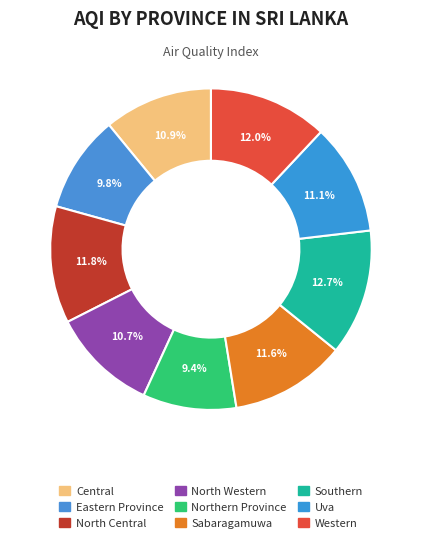

Combined, what portion of the pie is Uva and Sabaragamuwa?

22.8%